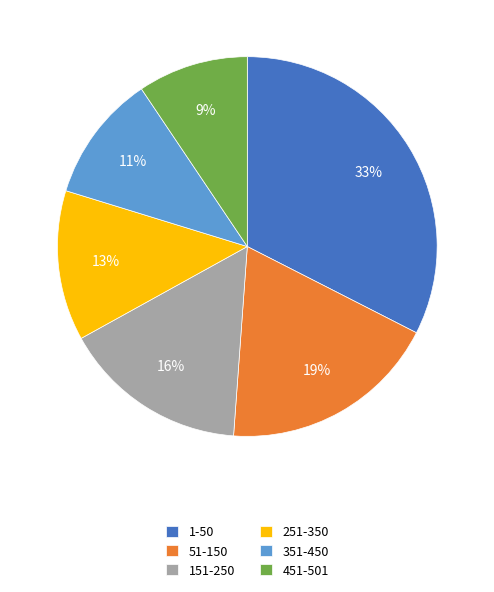

Which slice is the largest?

1-50